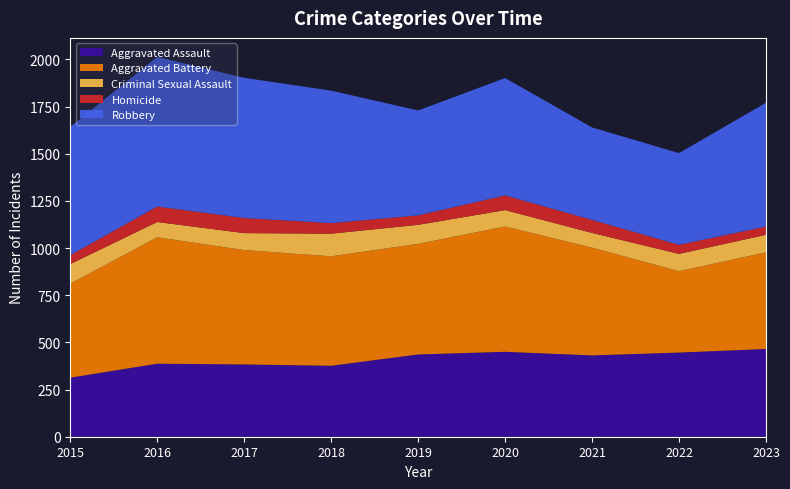

What is the difference between the highest and lowest values at 2015?

633